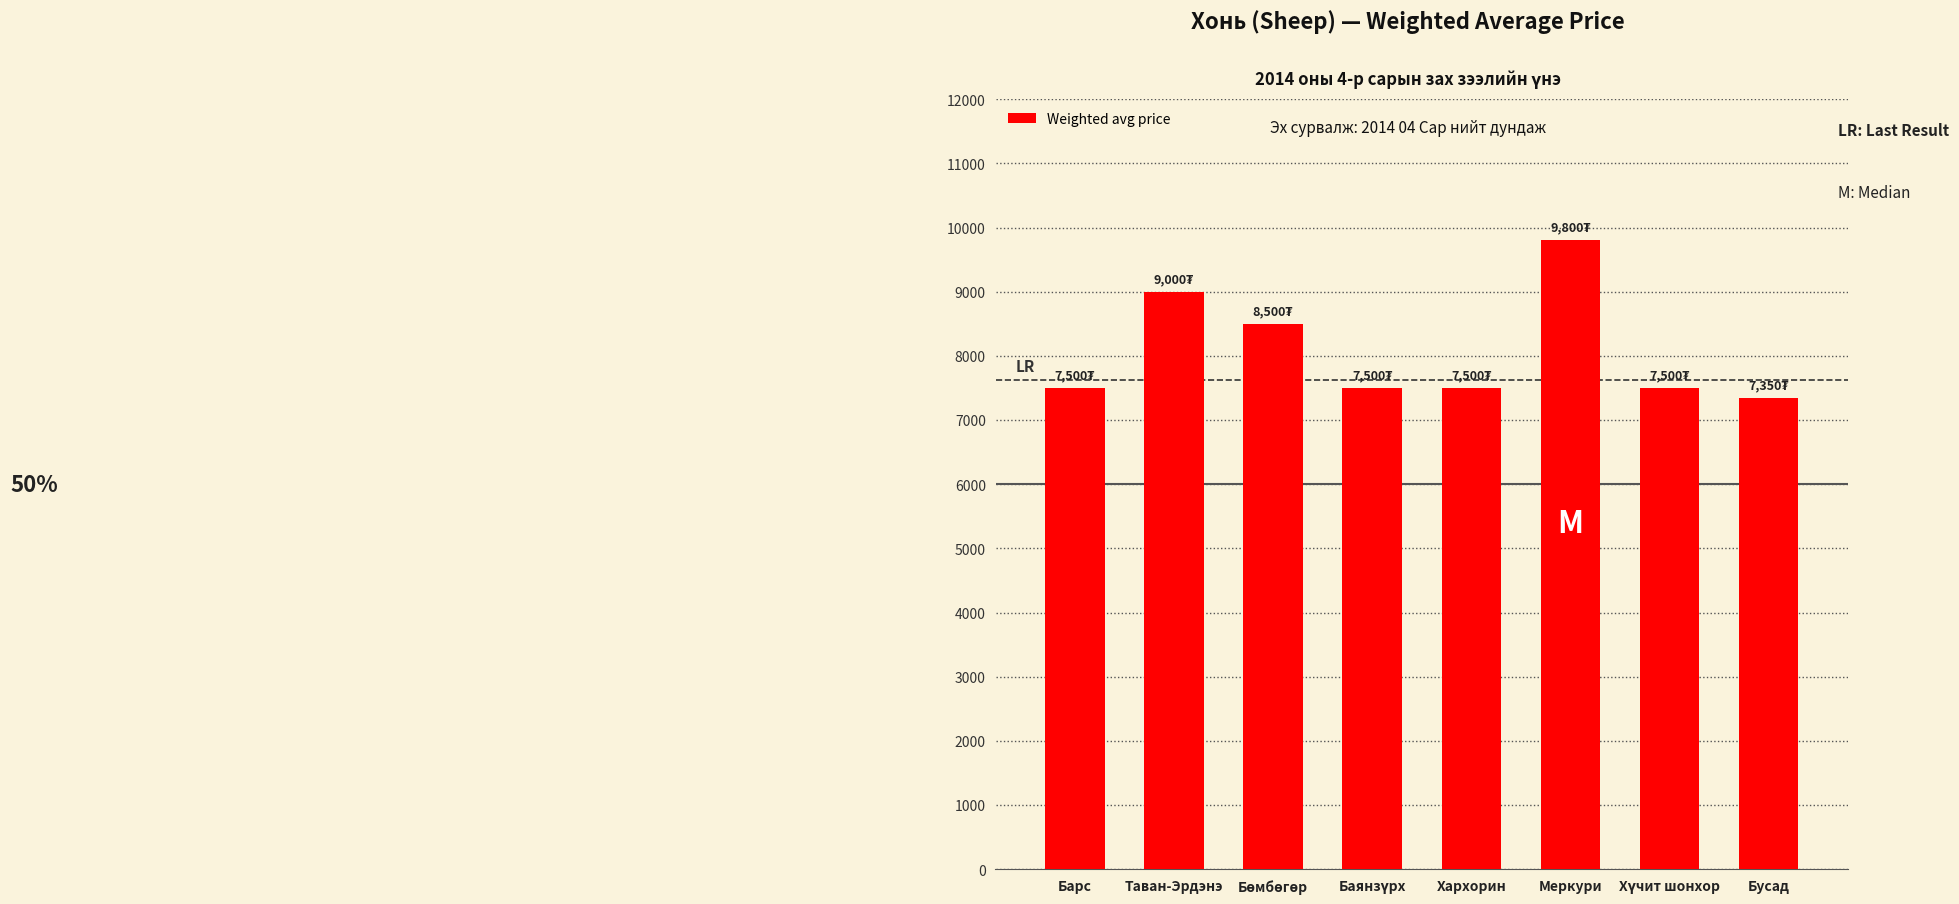

Reading left to right, extract all data points from this chart.

7500	9000	8500	7500	7500	9800	7500	7350